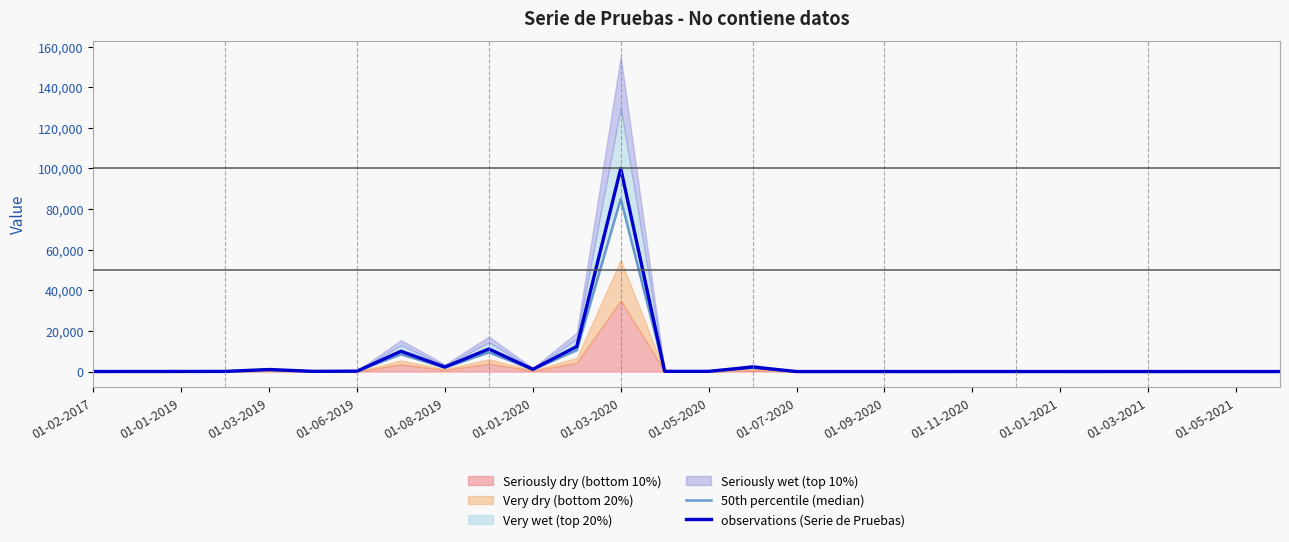

True or false: observations (Serie de Pruebas) and 50th percentile (median) cross at least once.

False